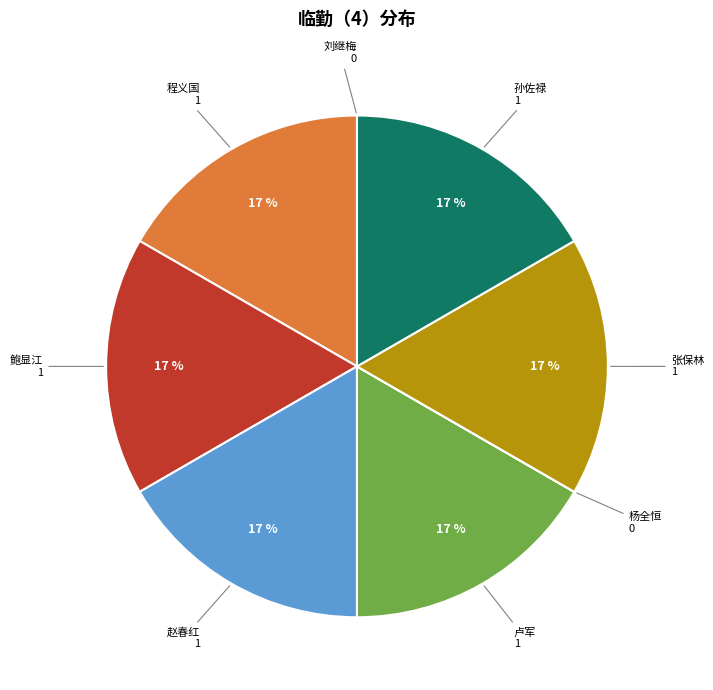

Is 张保林 the majority of the pie?

No